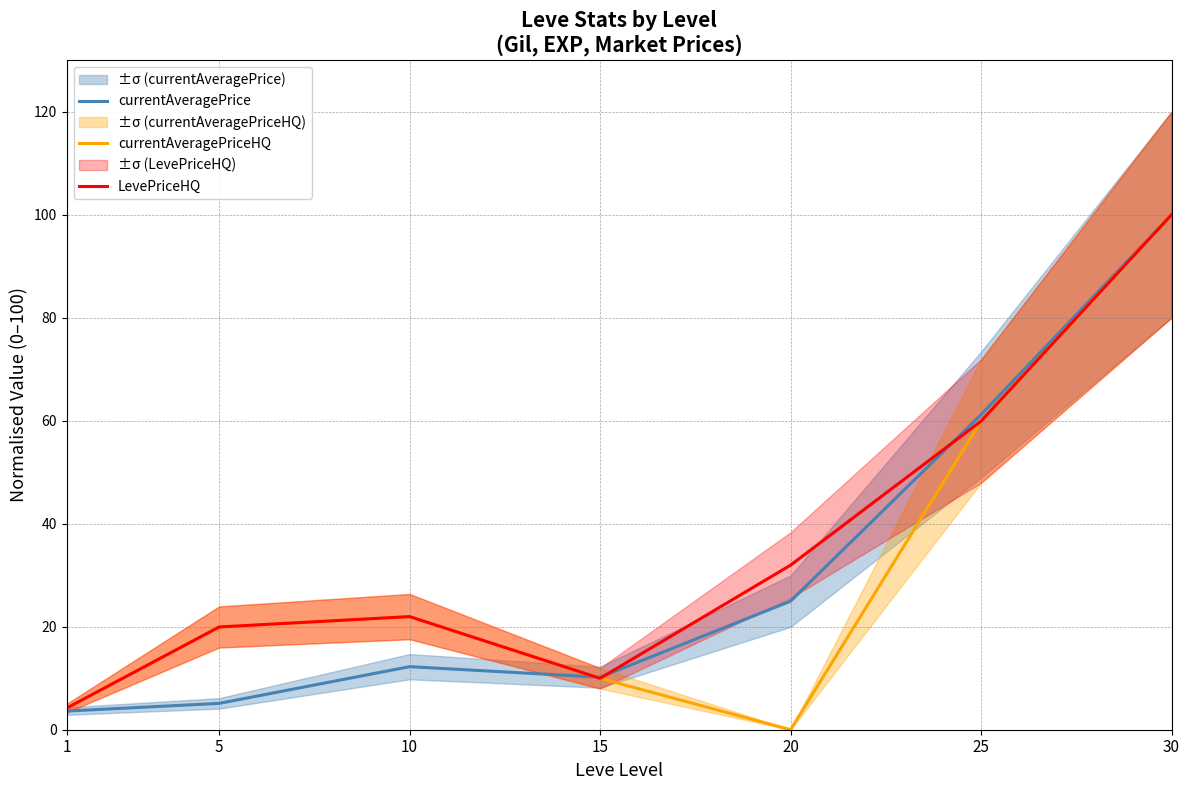

Where is currentAveragePrice nearest to the value 51?

25